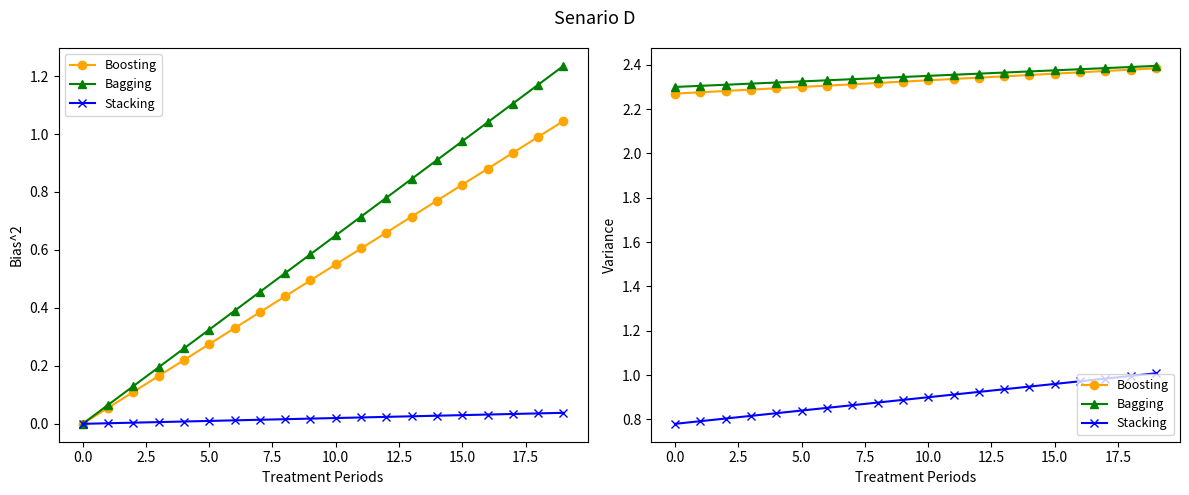

Is the value of Bagging at 11 greater than the value of Stacking at 16?

Yes